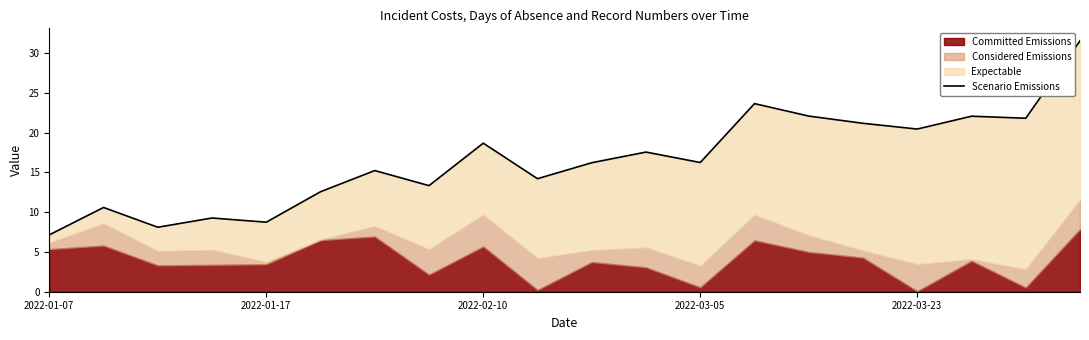

What position from the right is 5?

15